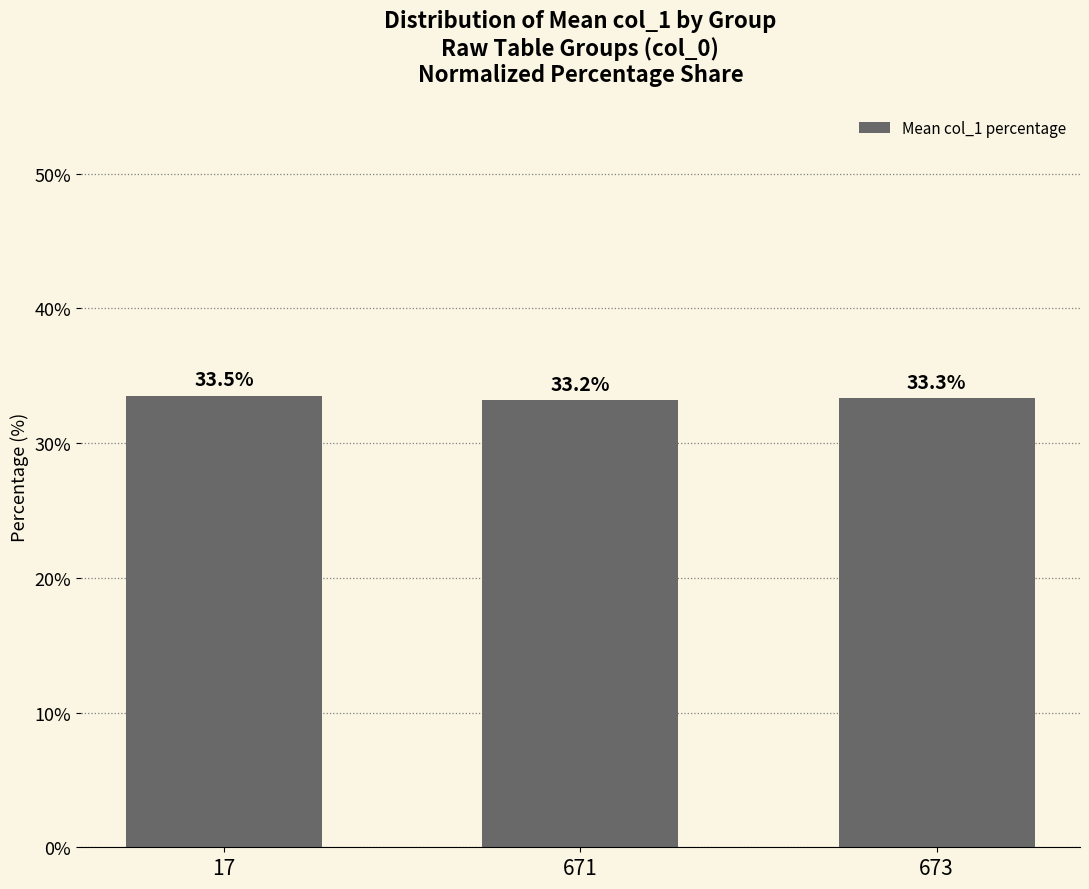

Reading left to right, what are all the values shown in this chart?

33.5	33.2	33.3